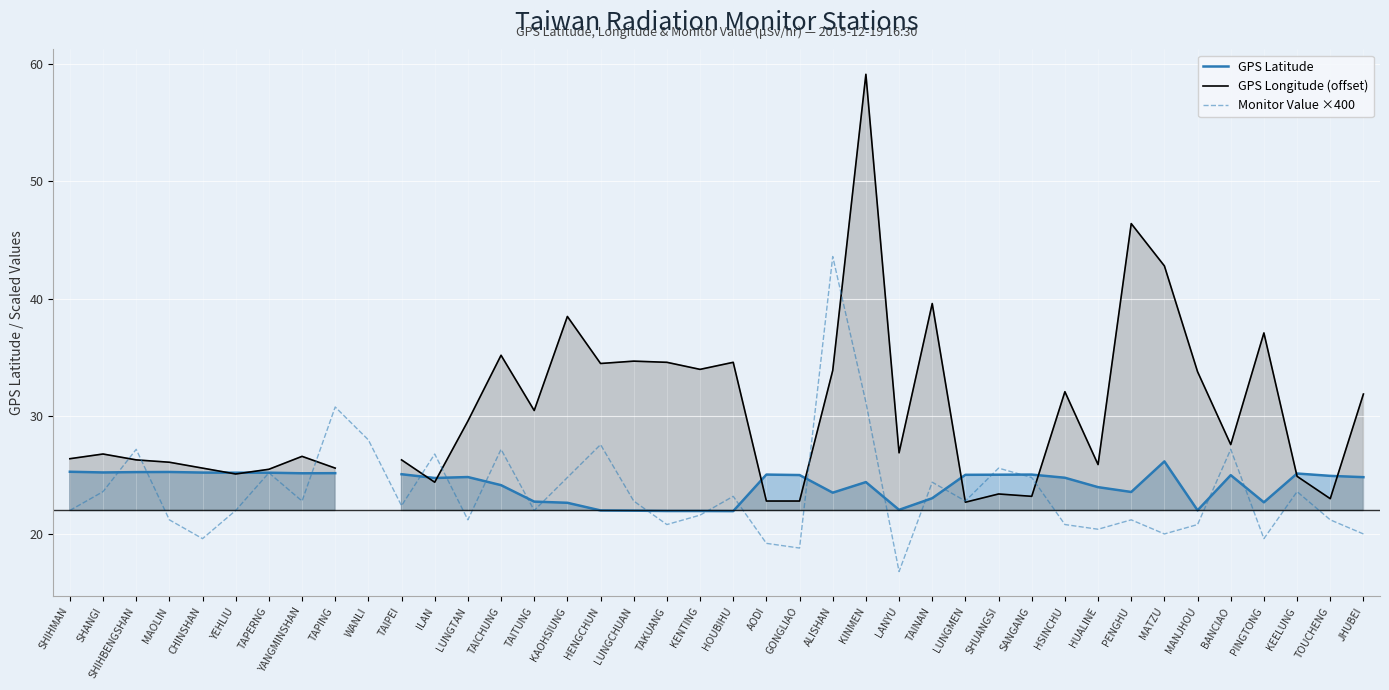

What are all the series names shown in the legend?

GPS Latitude, GPS Longitude (offset), Monitor Value ×400